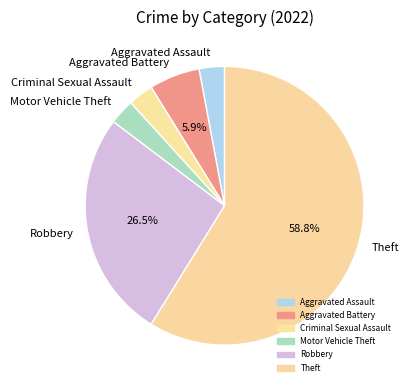

To the nearest percent, what is the combined percentage of Motor Vehicle Theft and Theft?

62%